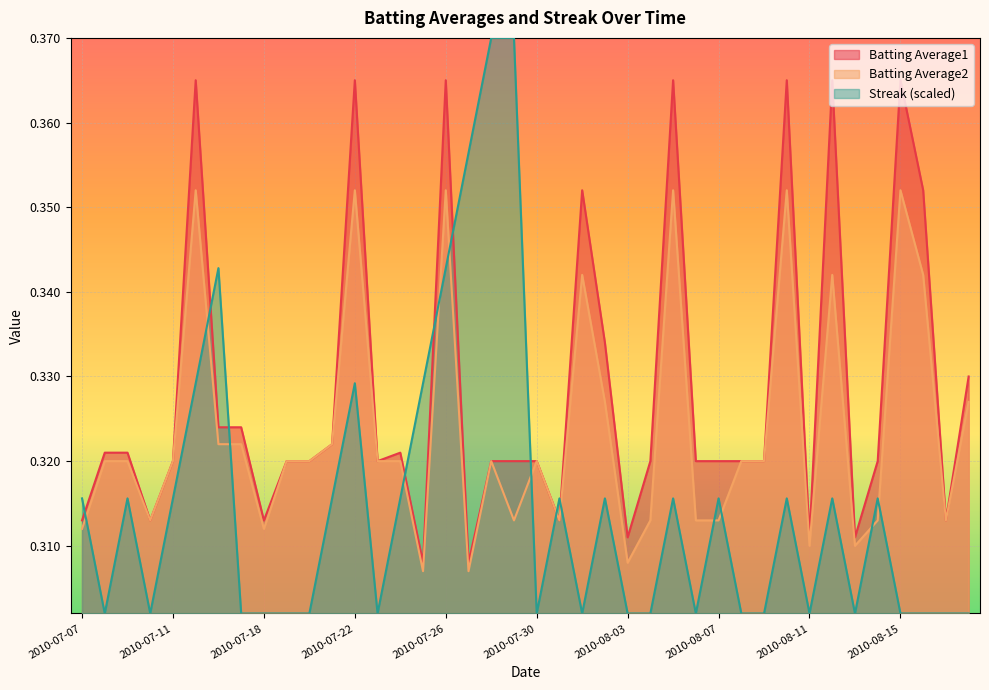

What is the sum of the Streak values at 2010-07-28 and 2010-08-08?

0.7